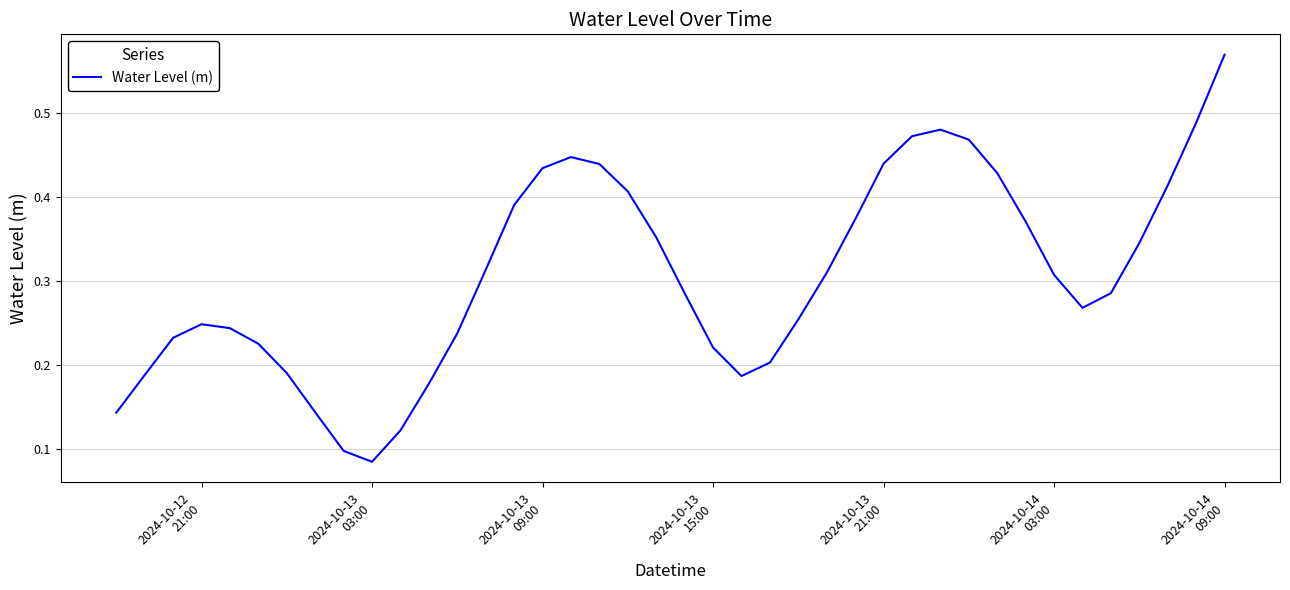

What is the difference between the maximum and minimum values?

0.5